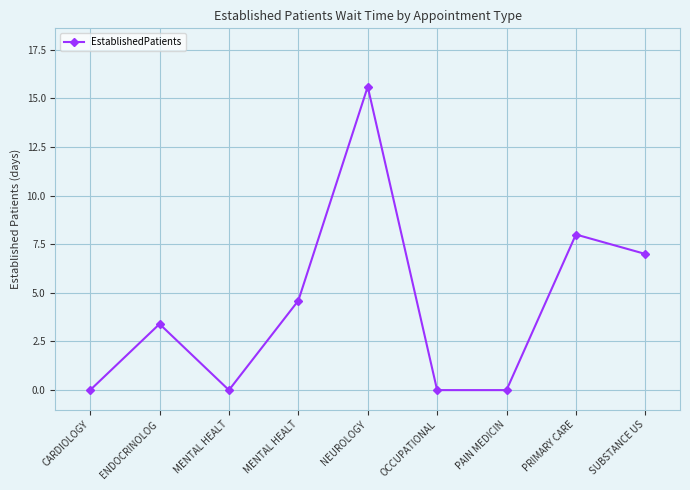

Rank the categories by value from lowest to highest.

CARDIOLOGY, MENTAL HEALT, OCCUPATIONAL, PAIN MEDICIN, ENDOCRINOLOG, MENTAL HEALT, SUBSTANCE US, PRIMARY CARE, NEUROLOGY